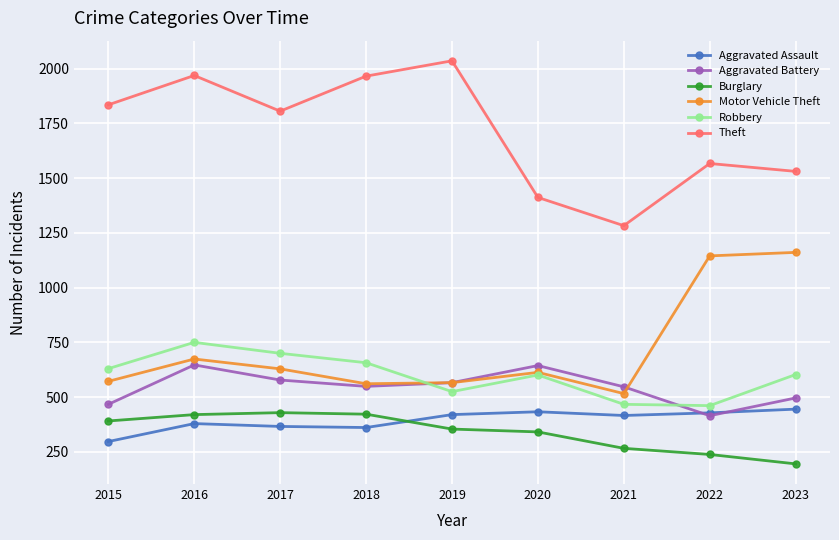

What is the difference between the highest and lowest values at 2022?

1329